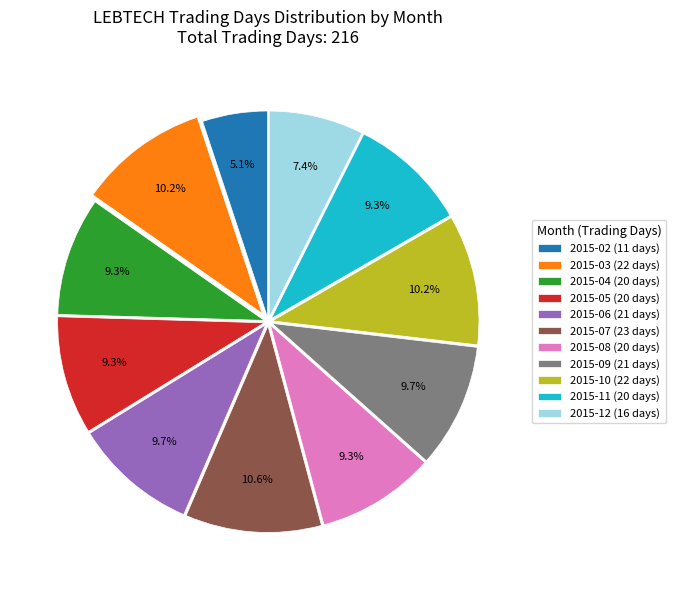

Does 2015-03 represent more than half of the total?

No